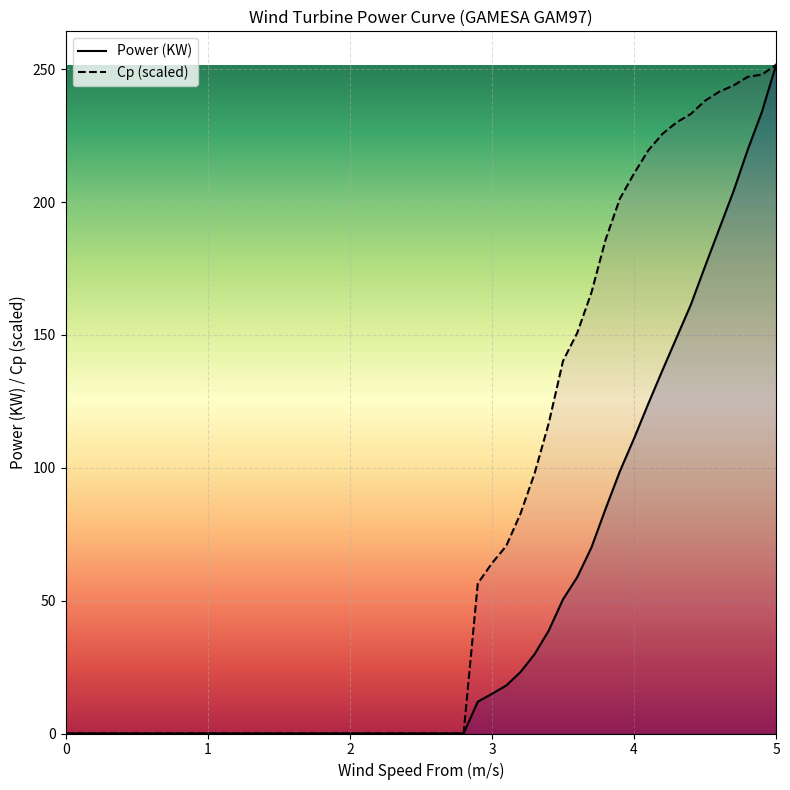

True or false: Power (KW) and Cp (scaled) intersect in this chart.

False